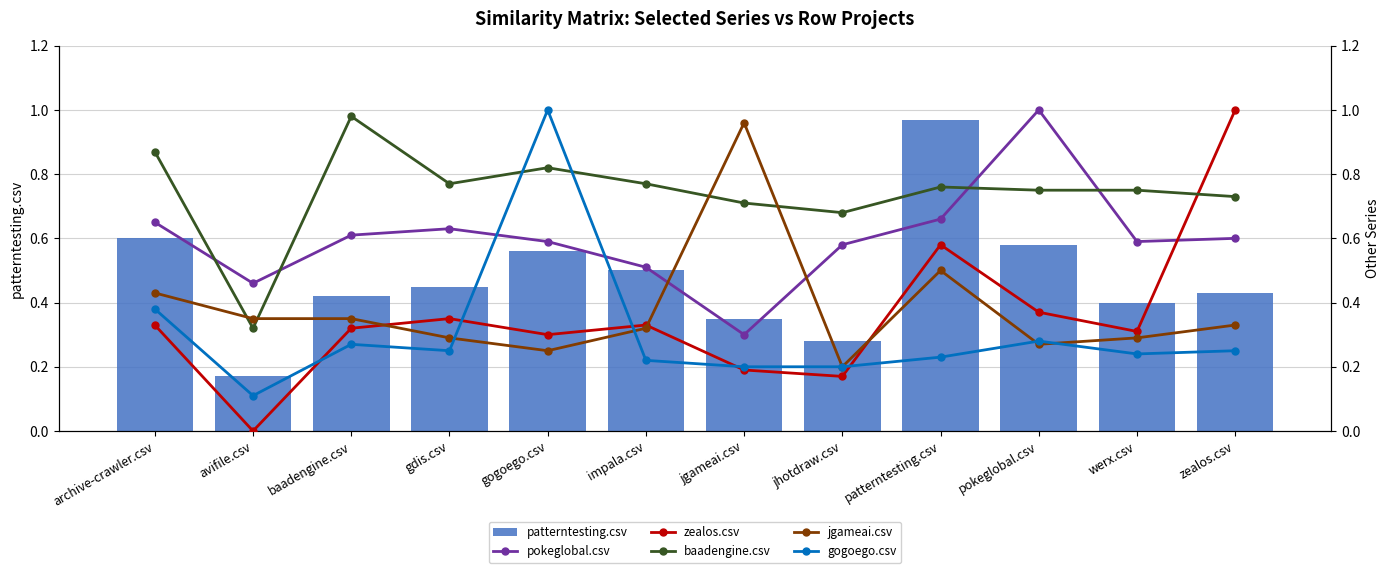

Reading left to right, list all the values displayed in this chart.

patterntesting.csv: archive-crawler.csv=0.6	avifile.csv=0.2	baadengine.csv=0.4	gdis.csv=0.5	gogoego.csv=0.6	impala.csv=0.5	jgameai.csv=0.3	jhotdraw.csv=0.3	patterntesting.csv=1.0	pokeglobal.csv=0.6	werx.csv=0.4	zealos.csv=0.4
pokeglobal.csv: archive-crawler.csv=0.7	avifile.csv=0.5	baadengine.csv=0.6	gdis.csv=0.6	gogoego.csv=0.6	impala.csv=0.5	jgameai.csv=0.3	jhotdraw.csv=0.6	patterntesting.csv=0.7	pokeglobal.csv=1.0	werx.csv=0.6	zealos.csv=0.6
zealos.csv: archive-crawler.csv=0.3	avifile.csv=0.0	baadengine.csv=0.3	gdis.csv=0.3	gogoego.csv=0.3	impala.csv=0.3	jgameai.csv=0.2	jhotdraw.csv=0.2	patterntesting.csv=0.6	pokeglobal.csv=0.4	werx.csv=0.3	zealos.csv=1.0
baadengine.csv: archive-crawler.csv=0.9	avifile.csv=0.3	baadengine.csv=1.0	gdis.csv=0.8	gogoego.csv=0.8	impala.csv=0.8	jgameai.csv=0.7	jhotdraw.csv=0.7	patterntesting.csv=0.8	pokeglobal.csv=0.8	werx.csv=0.8	zealos.csv=0.7
jgameai.csv: archive-crawler.csv=0.4	avifile.csv=0.3	baadengine.csv=0.3	gdis.csv=0.3	gogoego.csv=0.2	impala.csv=0.3	jgameai.csv=1.0	jhotdraw.csv=0.2	patterntesting.csv=0.5	pokeglobal.csv=0.3	werx.csv=0.3	zealos.csv=0.3
gogoego.csv: archive-crawler.csv=0.4	avifile.csv=0.1	baadengine.csv=0.3	gdis.csv=0.2	gogoego.csv=1.0	impala.csv=0.2	jgameai.csv=0.2	jhotdraw.csv=0.2	patterntesting.csv=0.2	pokeglobal.csv=0.3	werx.csv=0.2	zealos.csv=0.2